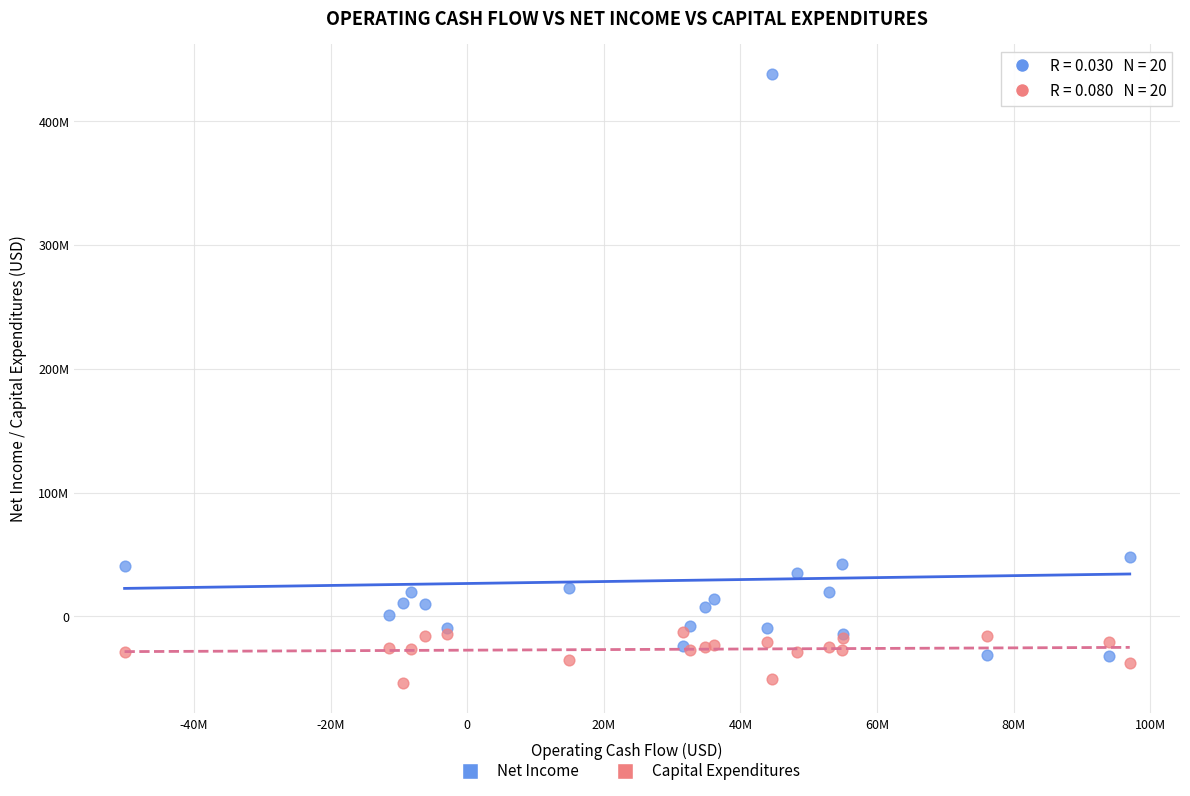

Which series contains the lowest Y value?

Capital Expenditures